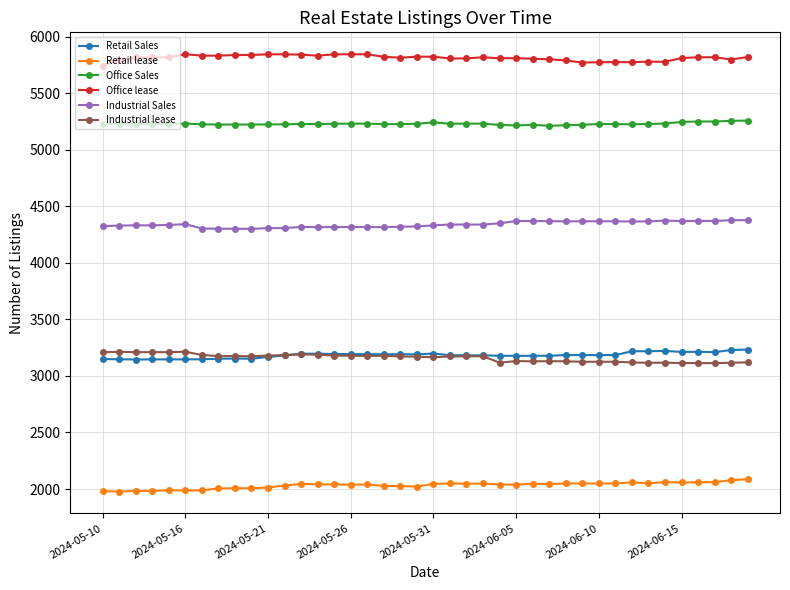

Does the chart have visible grid lines?

Yes